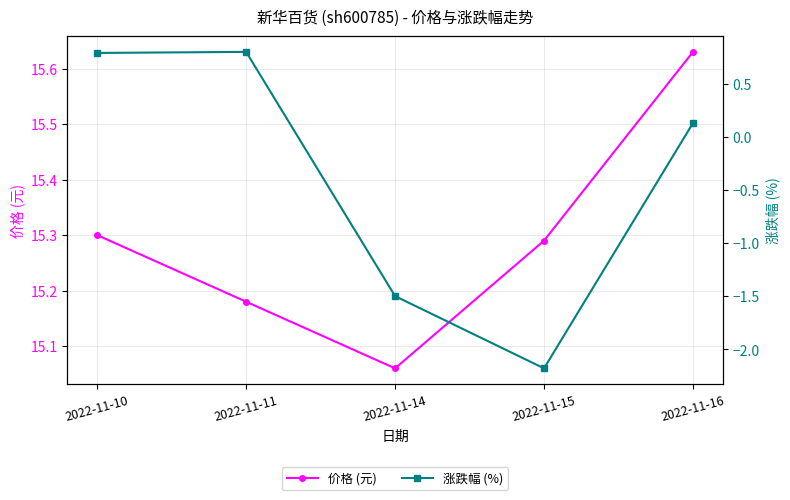

At which category does 涨跌幅 (%) reach its first local valley?

2022-11-15